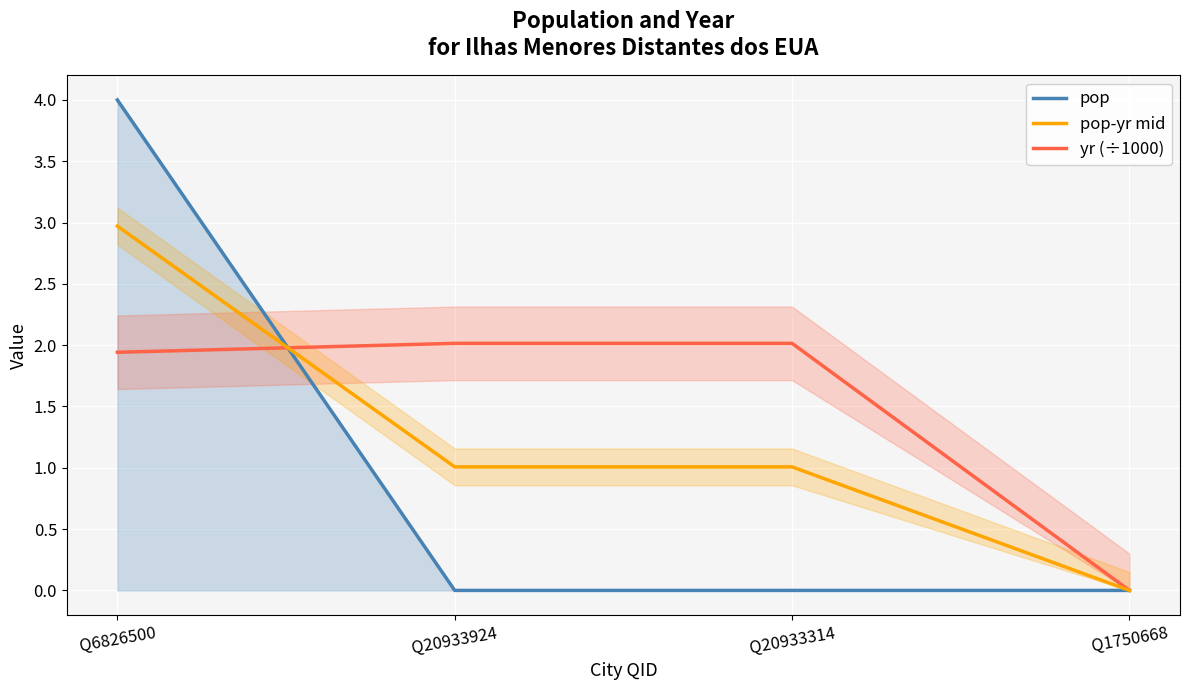

Between Q6826500 and Q20933924, which series saw the biggest shift?

pop